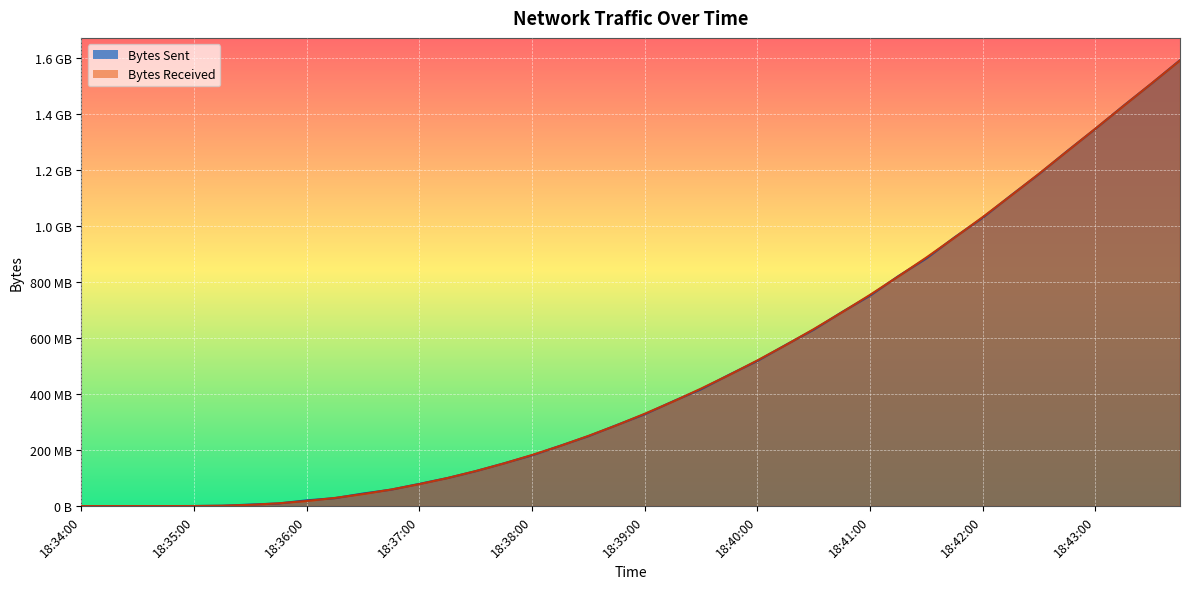

Which has a higher value, 18:42:45 or 18:37:30?

18:42:45